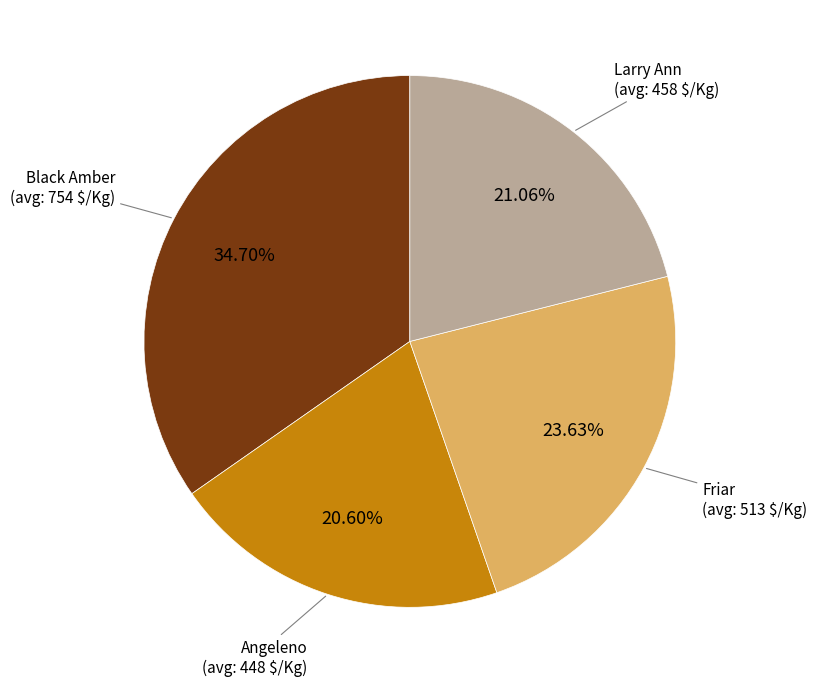

Approximately how many times larger is the value at Larry Ann compared to Angeleno?

1.0